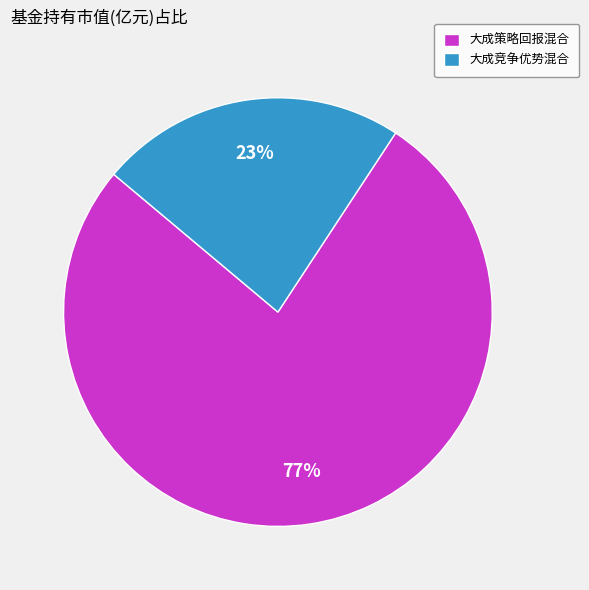

True or false: 大成策略回报混合 accounts for 67% of the total.

False